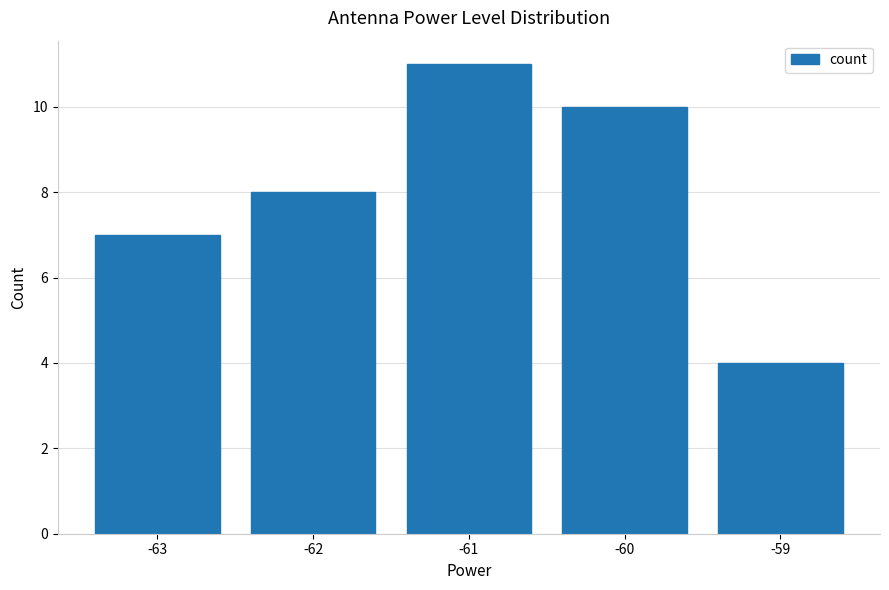

Reading left to right, list all the values displayed in this chart.

-63=7	-62=8	-61=11	-60=10	-59=4